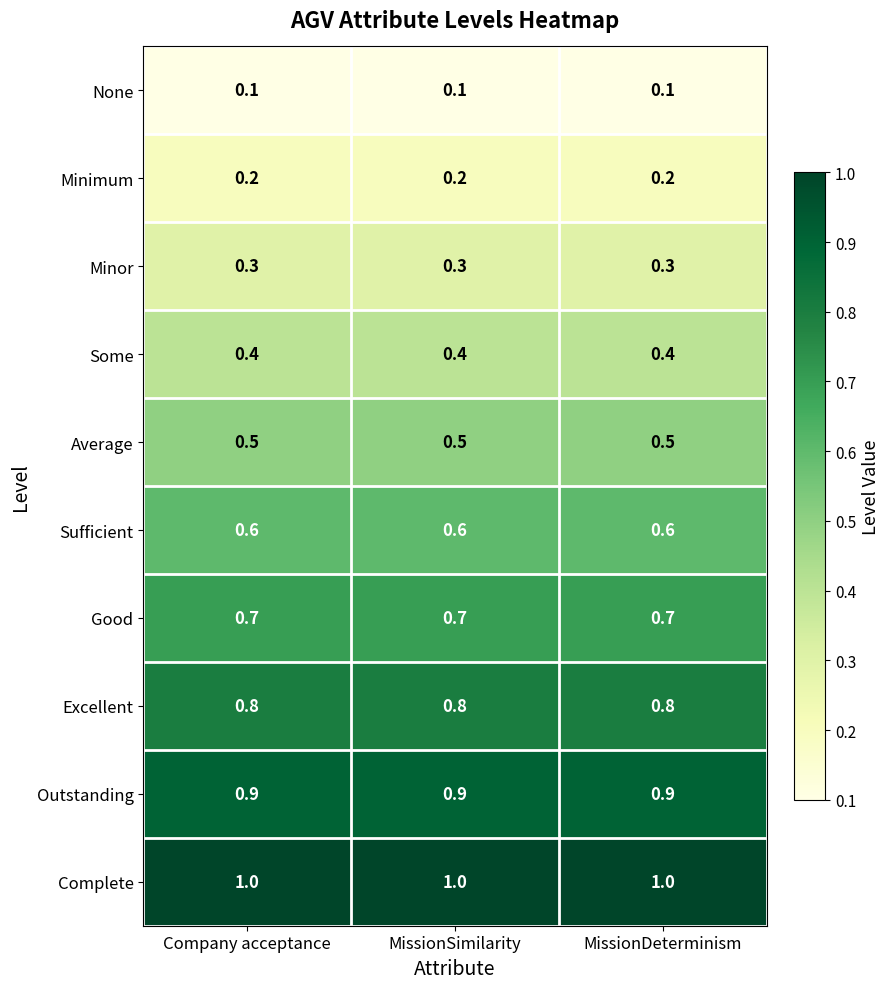

Rank the series by their maximum value, from highest to lowest.

Complete, Outstanding, Excellent, Good, Sufficient, Average, Some, Minor, Minimum, None